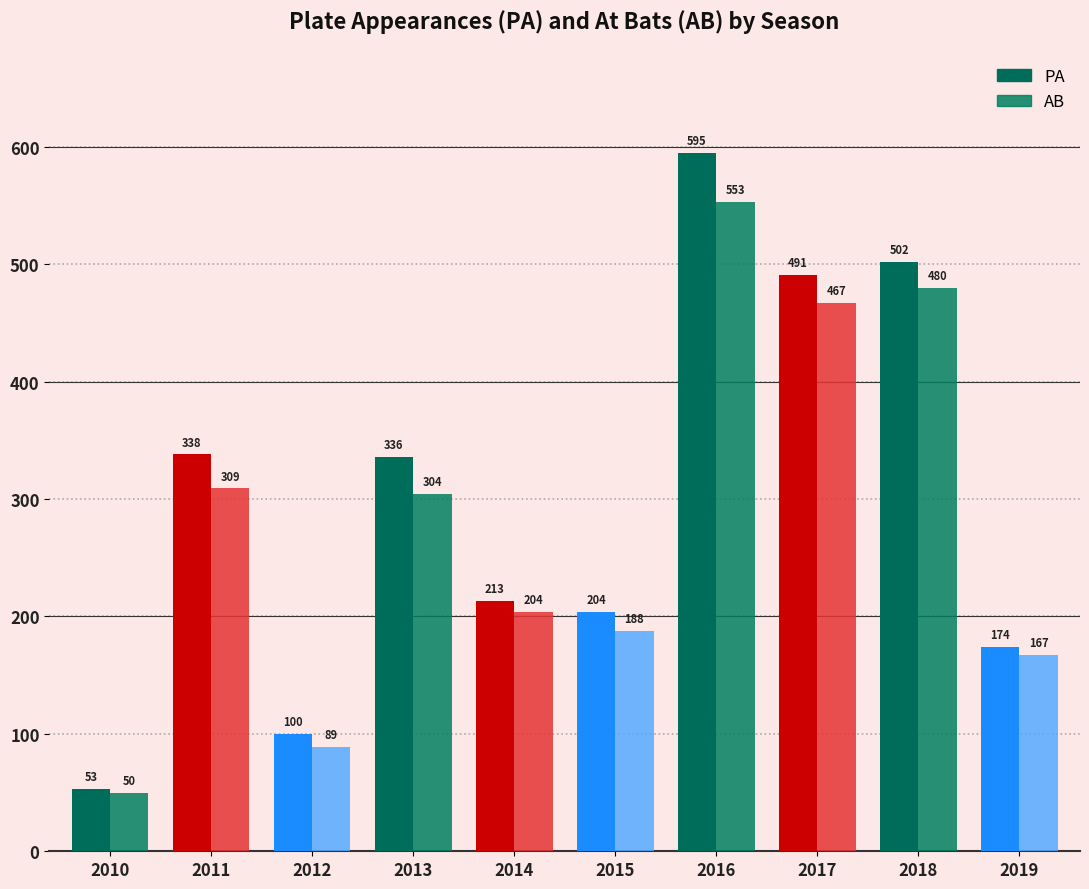

True or false: PA has a value of 338 at 2011.

True